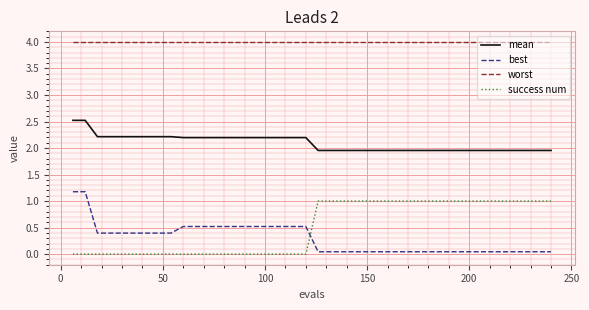

Rank the series by their maximum value, from lowest to highest.

success num, best, mean, worst